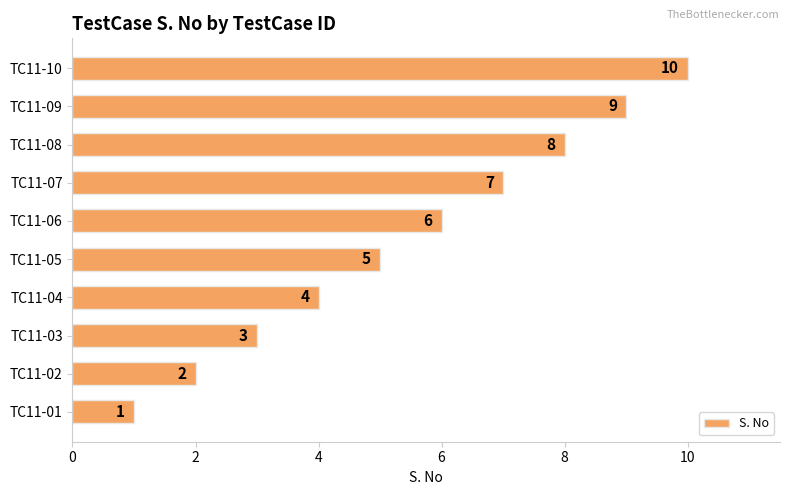

Which label corresponds to the largest value in the chart?

TC11-10